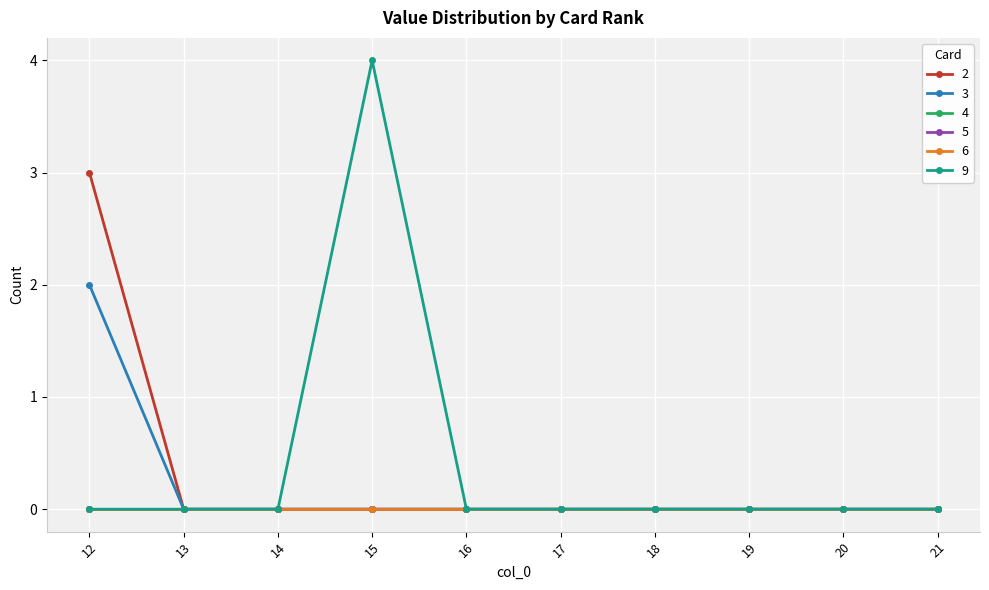

The 9 series shows 0 at 20. True or false?

True